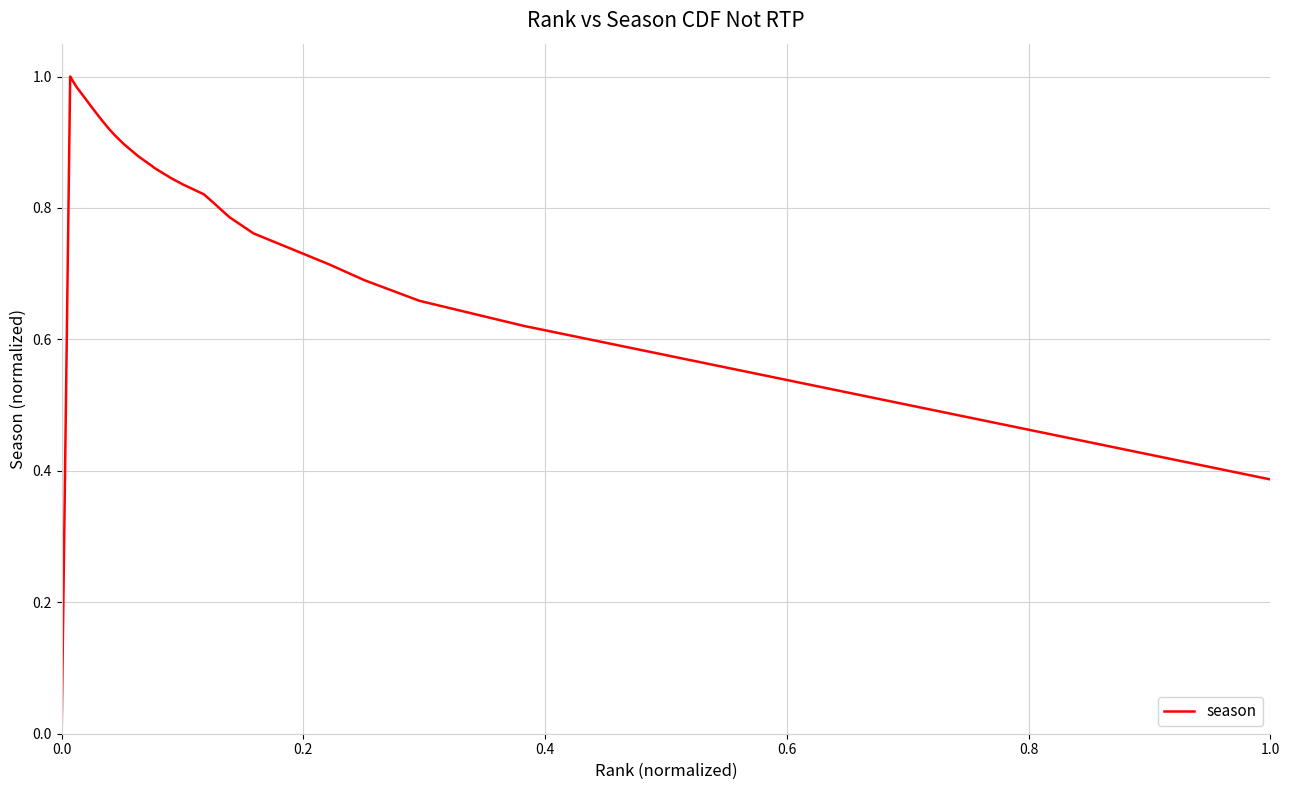

Is this an area chart (filled region under the line)?

No